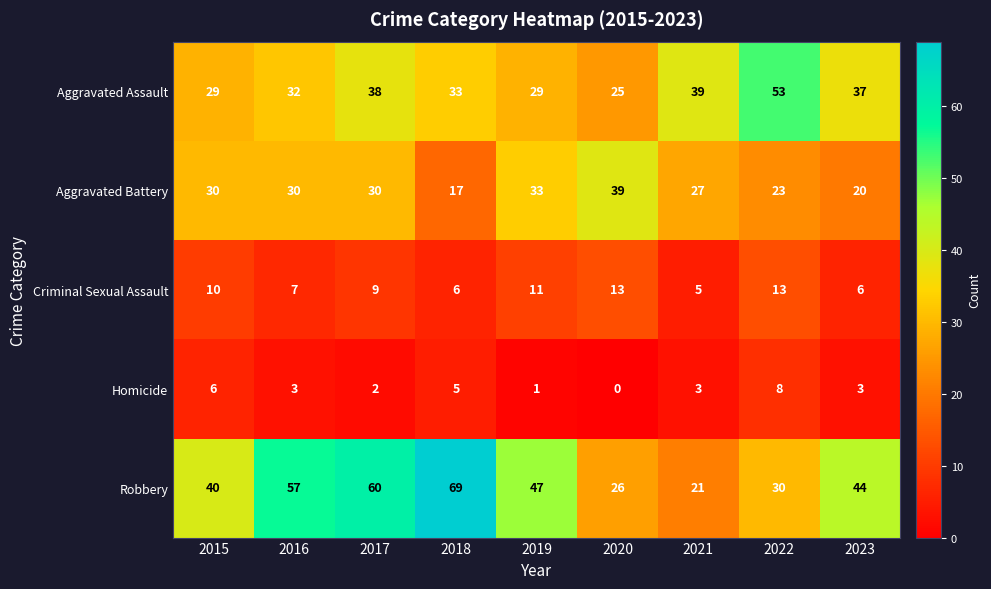

What is the difference between the Criminal Sexual Assault values at 2023 and 2015?

4